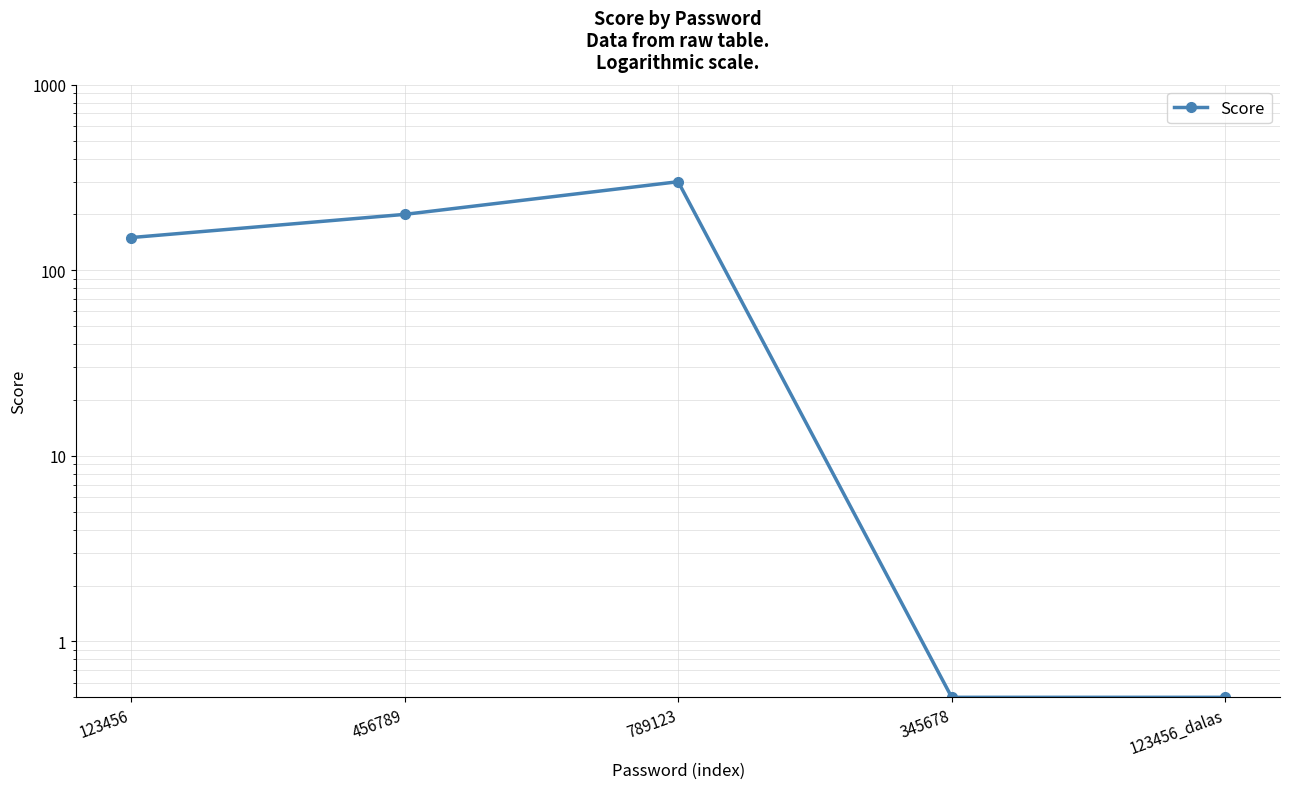

What is the difference between the maximum and minimum values?

299.5